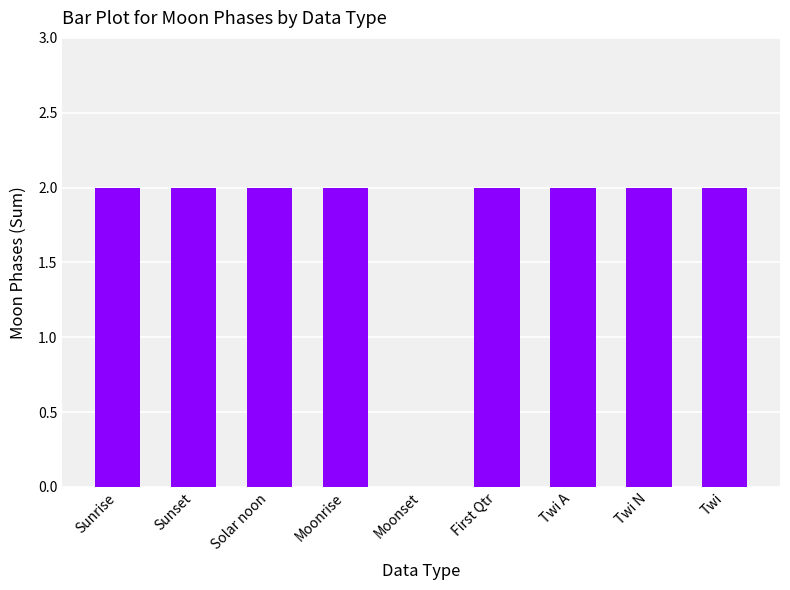

What is the sum of all values?

16